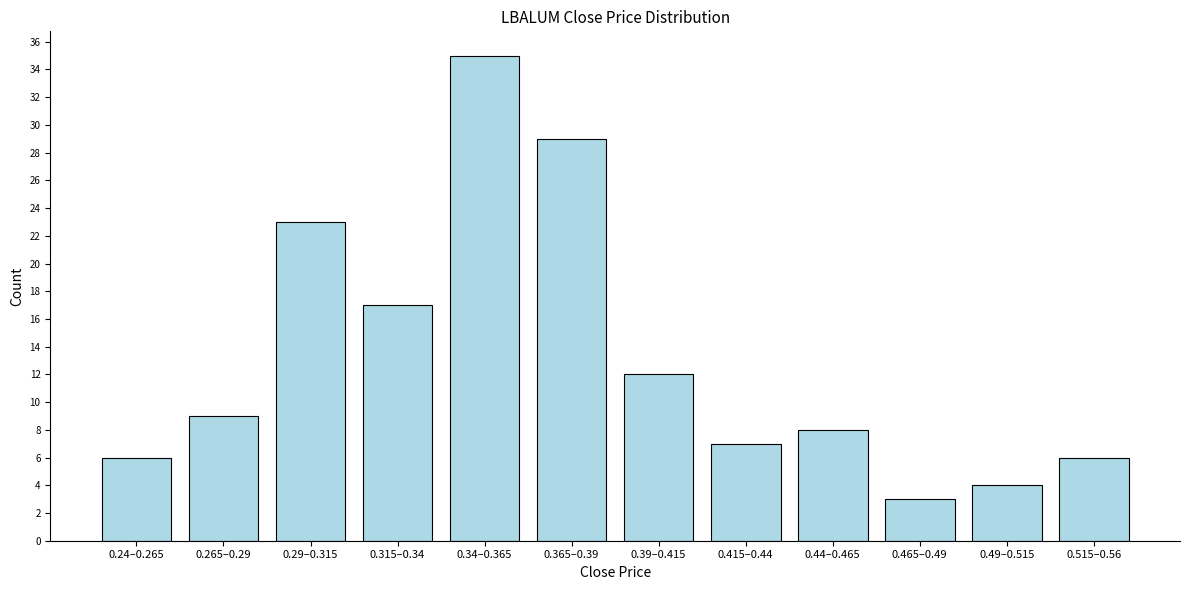

Reading left to right, extract all data points from this chart.

0.24–0.265=6	0.265–0.29=9	0.29–0.315=23	0.315–0.34=17	0.34–0.365=35	0.365–0.39=29	0.39–0.415=12	0.415–0.44=7	0.44–0.465=8	0.465–0.49=3	0.49–0.515=4	0.515–0.56=6